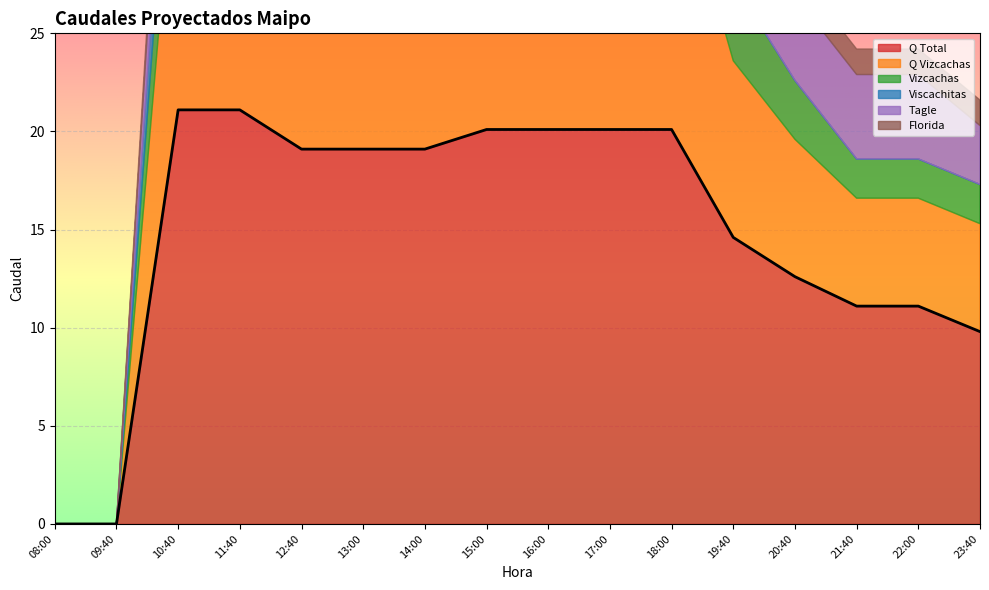

Is it true that Q Vizcachas equals 13.5 at 14:00?

True